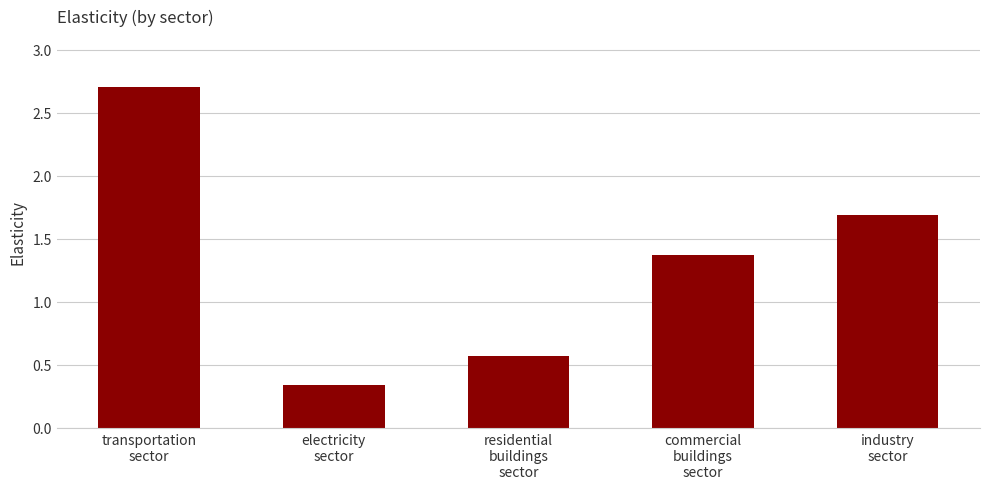

What is the label of the 3rd bar from the right?

residential
buildings
sector